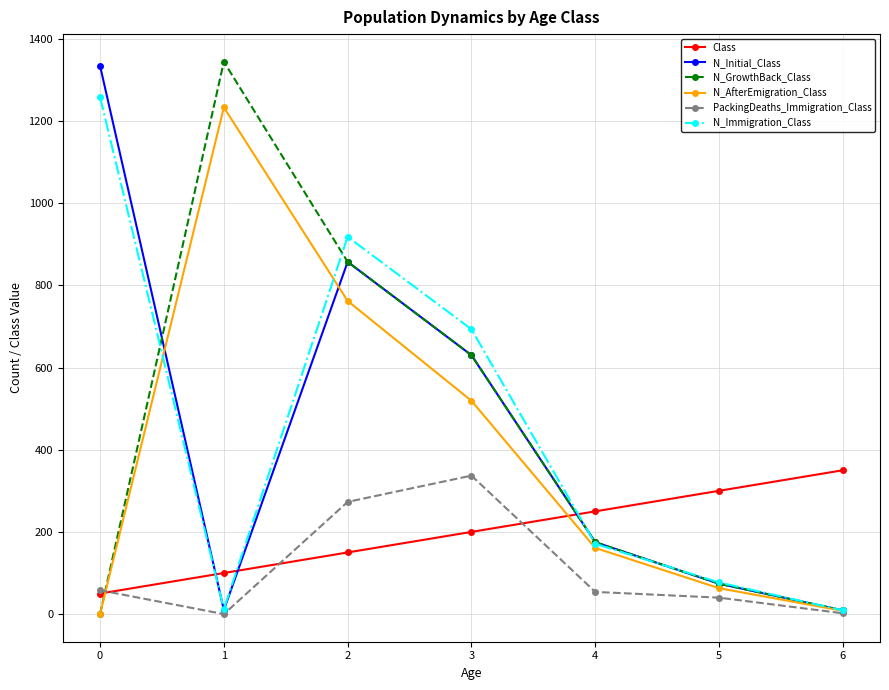

Is this an area chart (filled region under the line)?

No